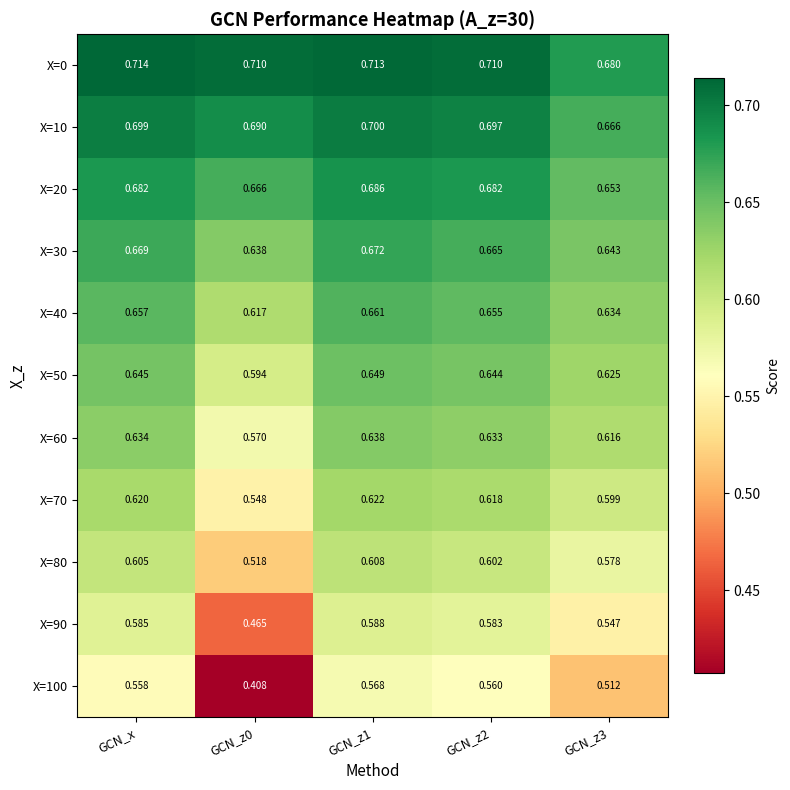

How many data points does each series have?

5